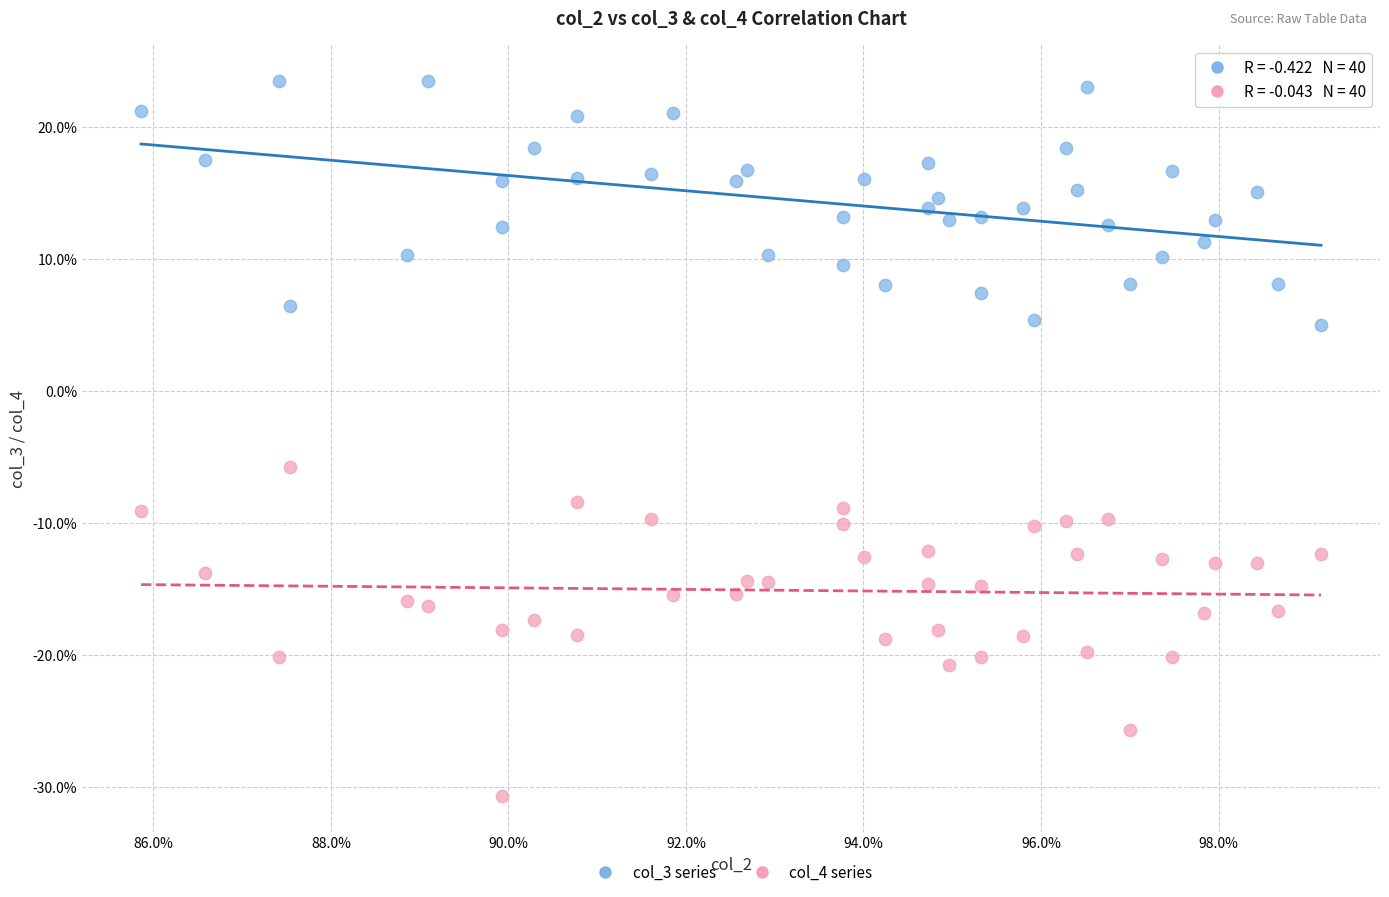

What are all the series names shown in the legend?

col_3 series, col_4 series